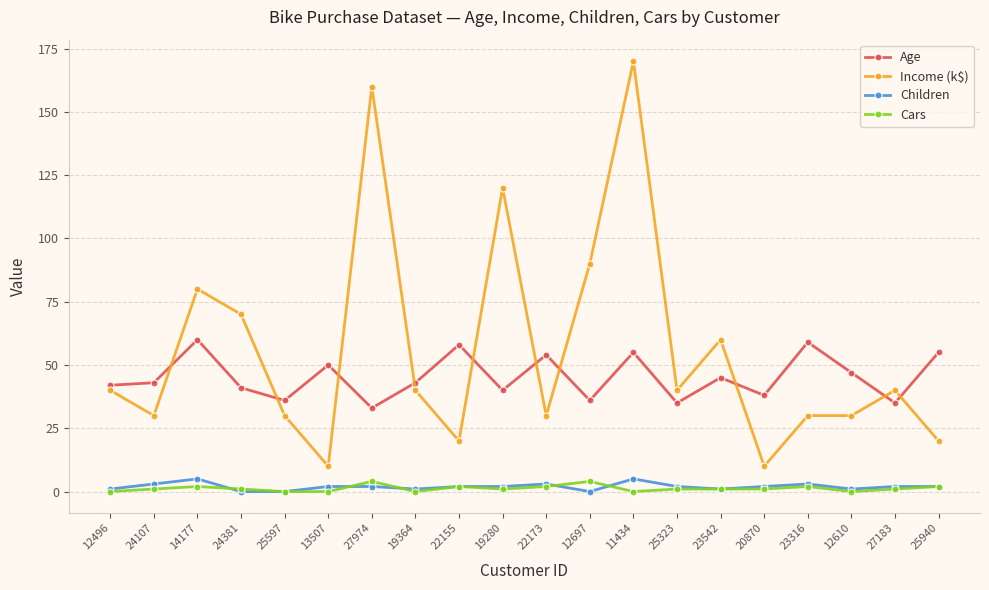

At how many categories does at least one series exceed 126?

2